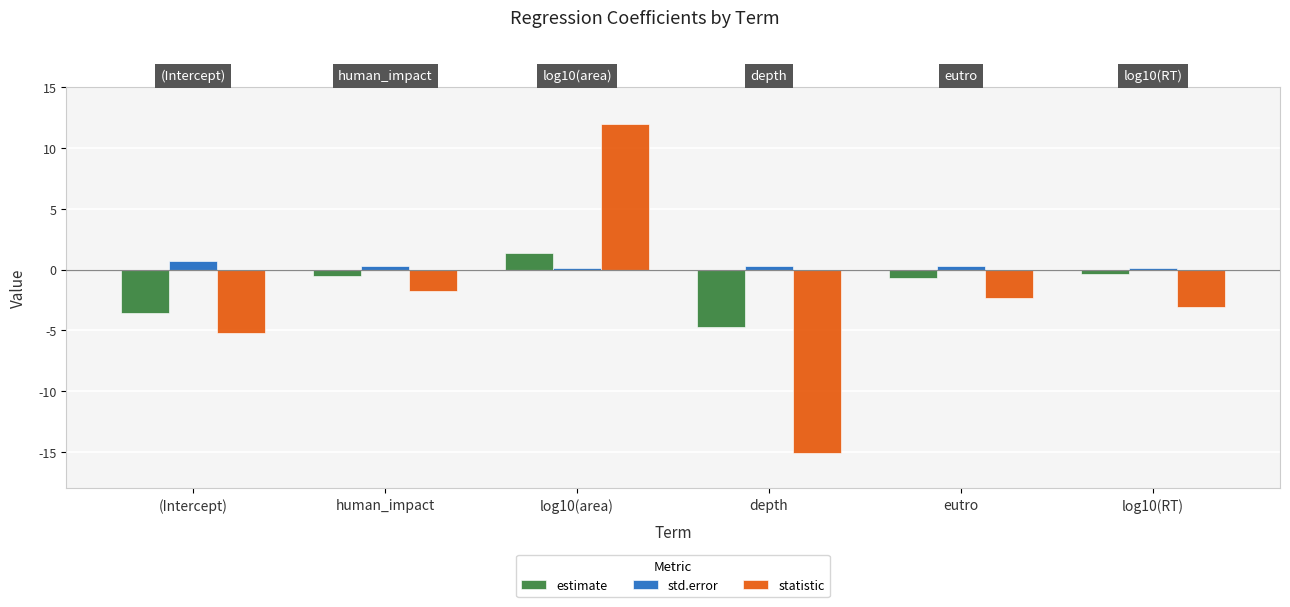

What is the value of the estimate bar at the 4th from the left?

-4.7